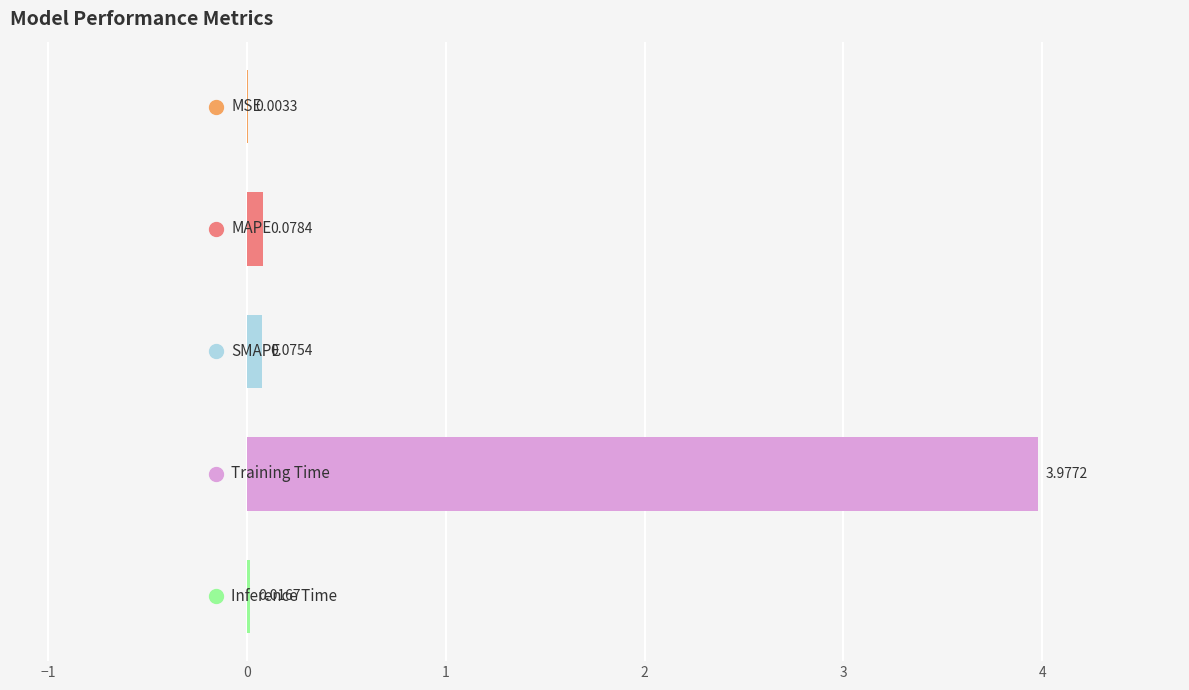

What is the sum of all values?

4.2